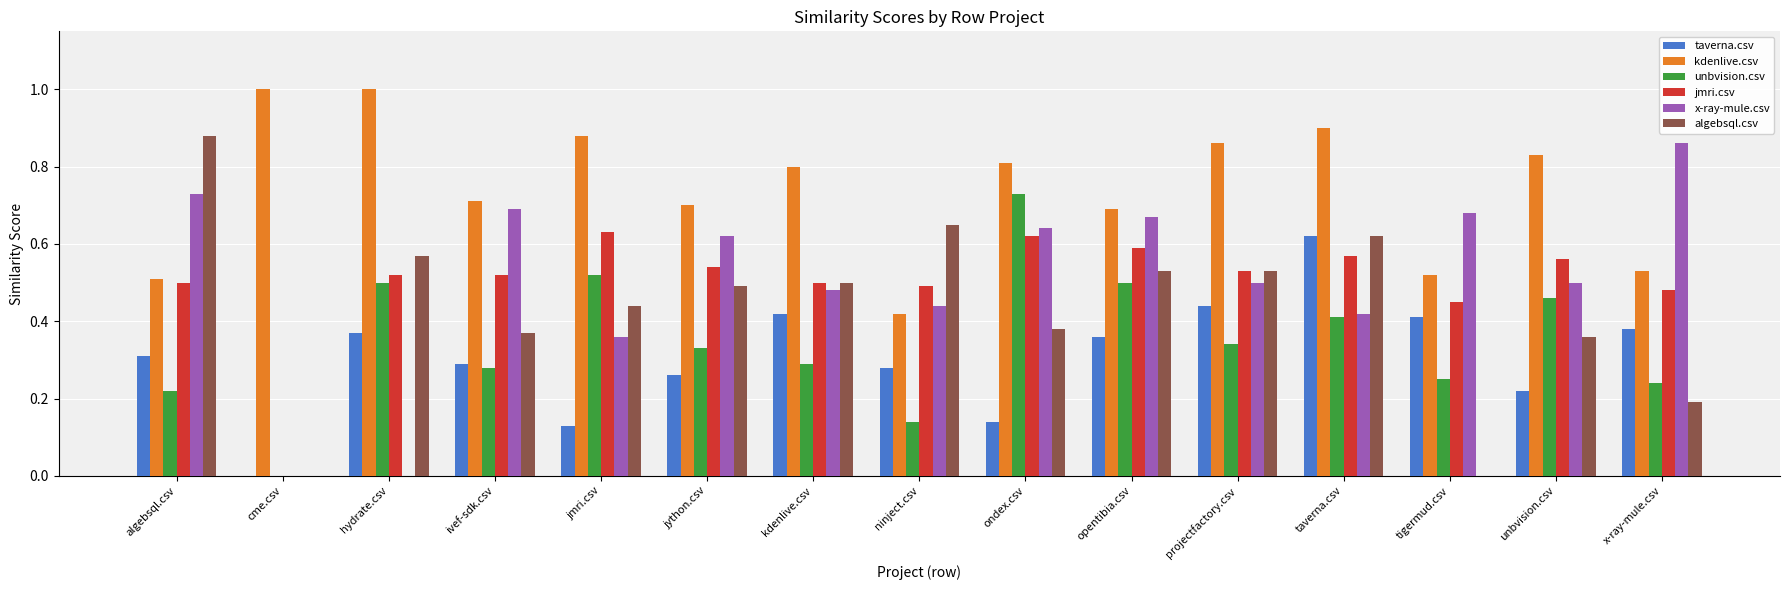

True or false: unbvision.csv has a value of 0.3 at ivef-sdk.csv.

True